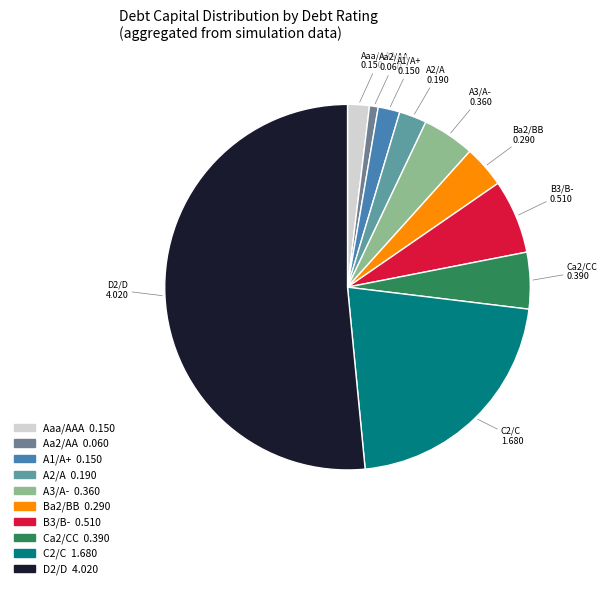

Does any single category account for the majority?

Yes